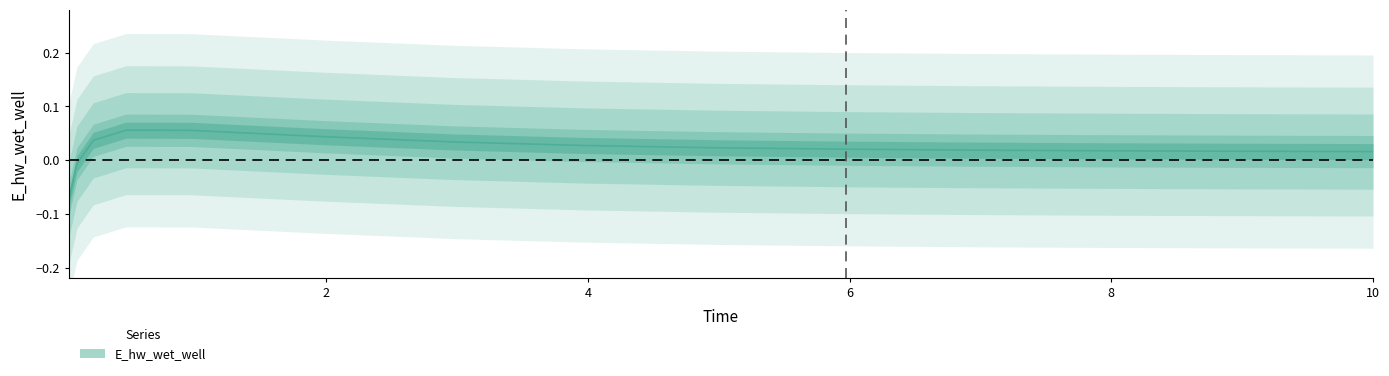

What is the smallest value displayed?

-0.1